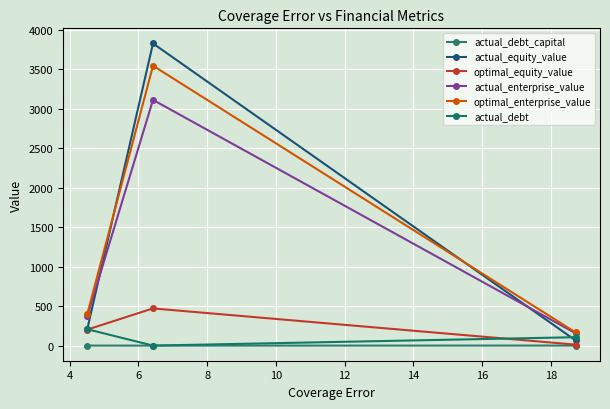

At which label does actual_debt_capital reach its peak?

6